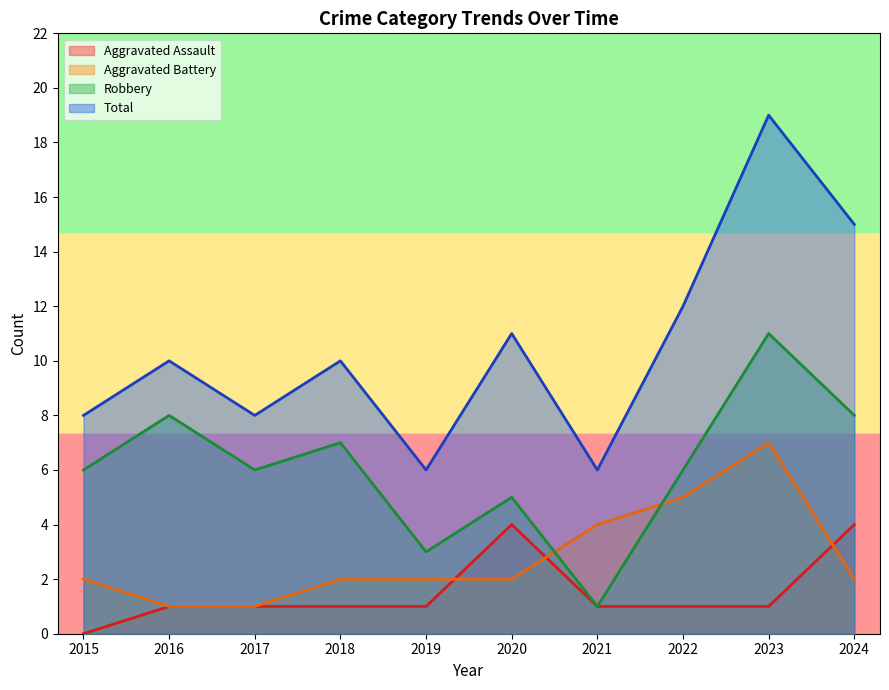

Reading right to left, transcribe all the data shown in this chart.

Aggravated Assault: 2024=4	2023=1	2022=1	2021=1	2020=4	2019=1	2018=1	2017=1	2016=1	2015=0
Aggravated Battery: 2024=2	2023=7	2022=5	2021=4	2020=2	2019=2	2018=2	2017=1	2016=1	2015=2
Robbery: 2024=8	2023=11	2022=6	2021=1	2020=5	2019=3	2018=7	2017=6	2016=8	2015=6
Total: 2024=15	2023=19	2022=12	2021=6	2020=11	2019=6	2018=10	2017=8	2016=10	2015=8